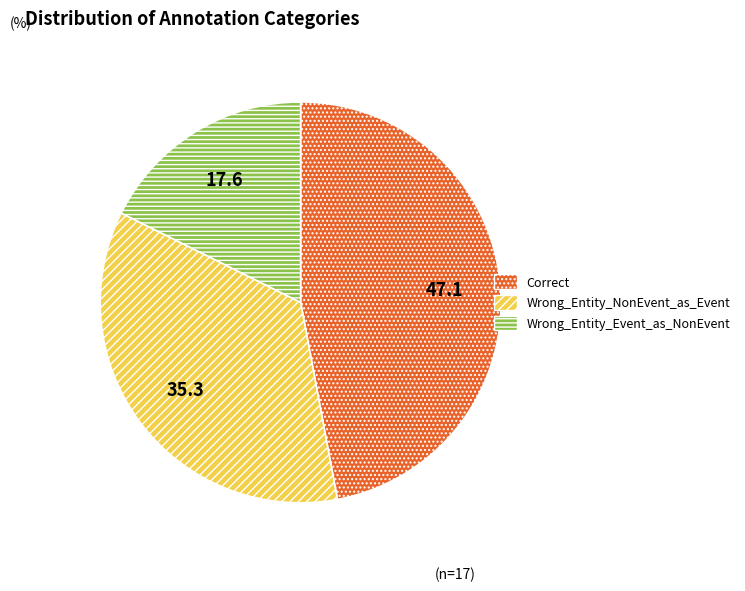

Between Wrong_Entity_NonEvent_as_Event and Correct, which is larger?

Correct